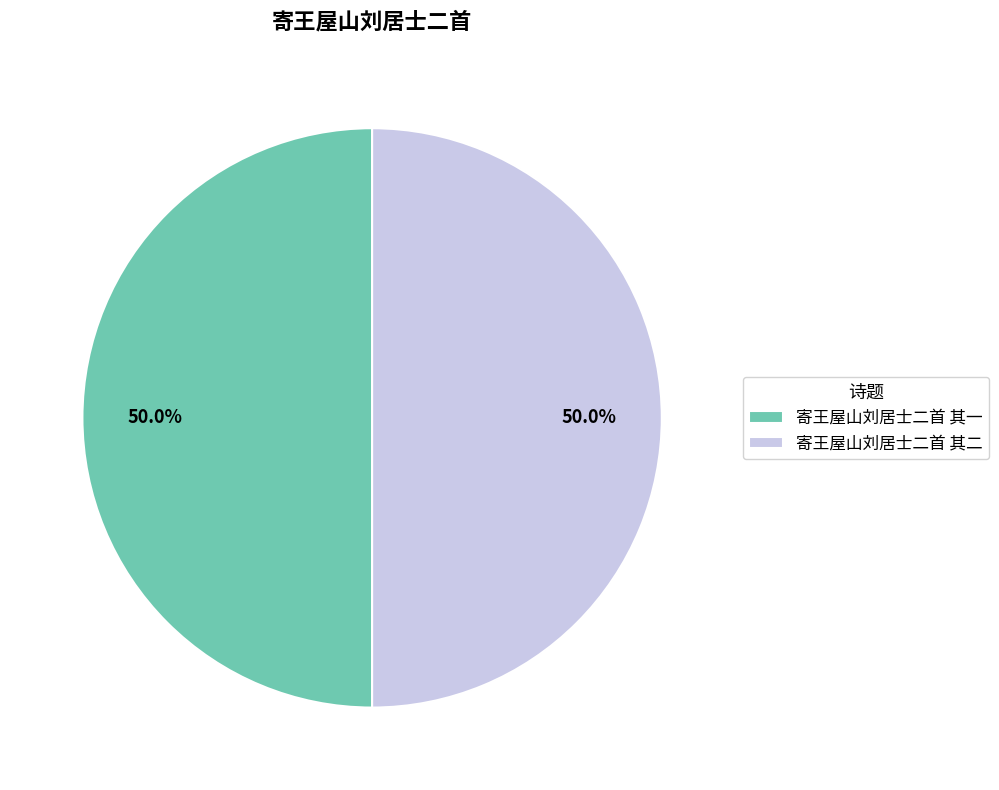

Count the number of slices in the pie.

2